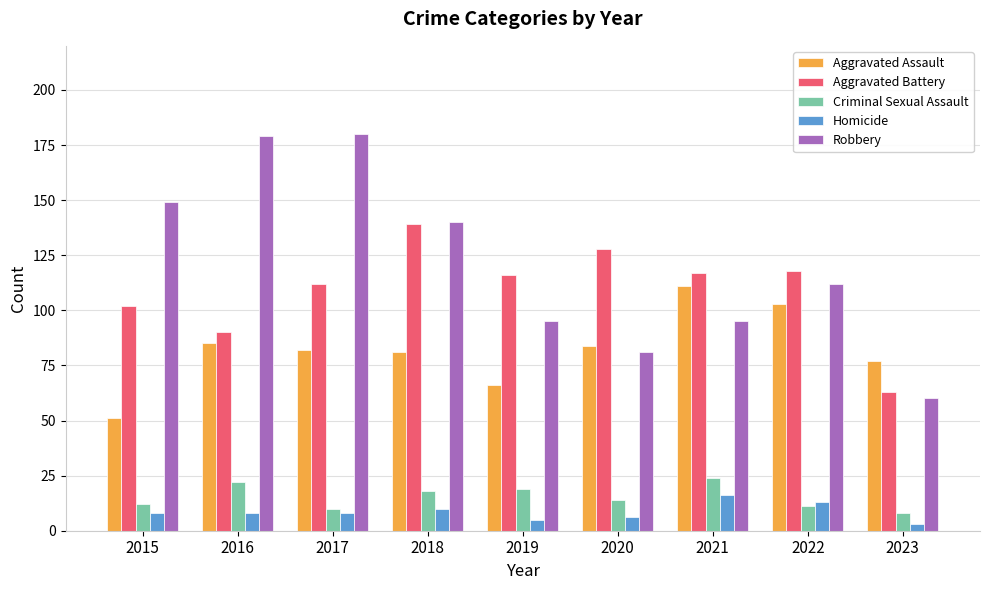

True or false: Aggravated Assault has a value of 111 at 2021.

True